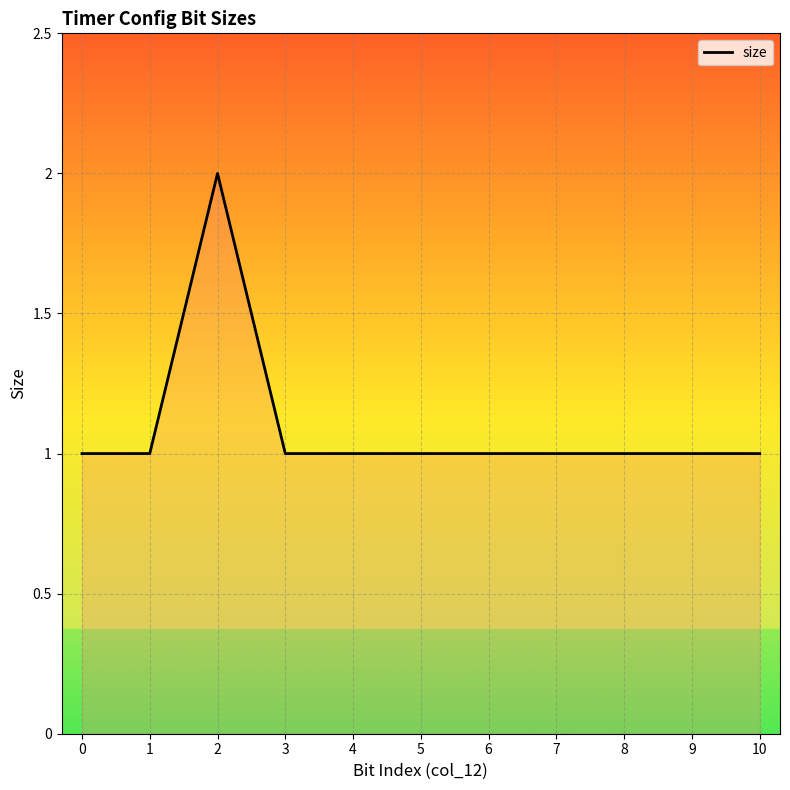

Is this an area chart (filled region under the line)?

No